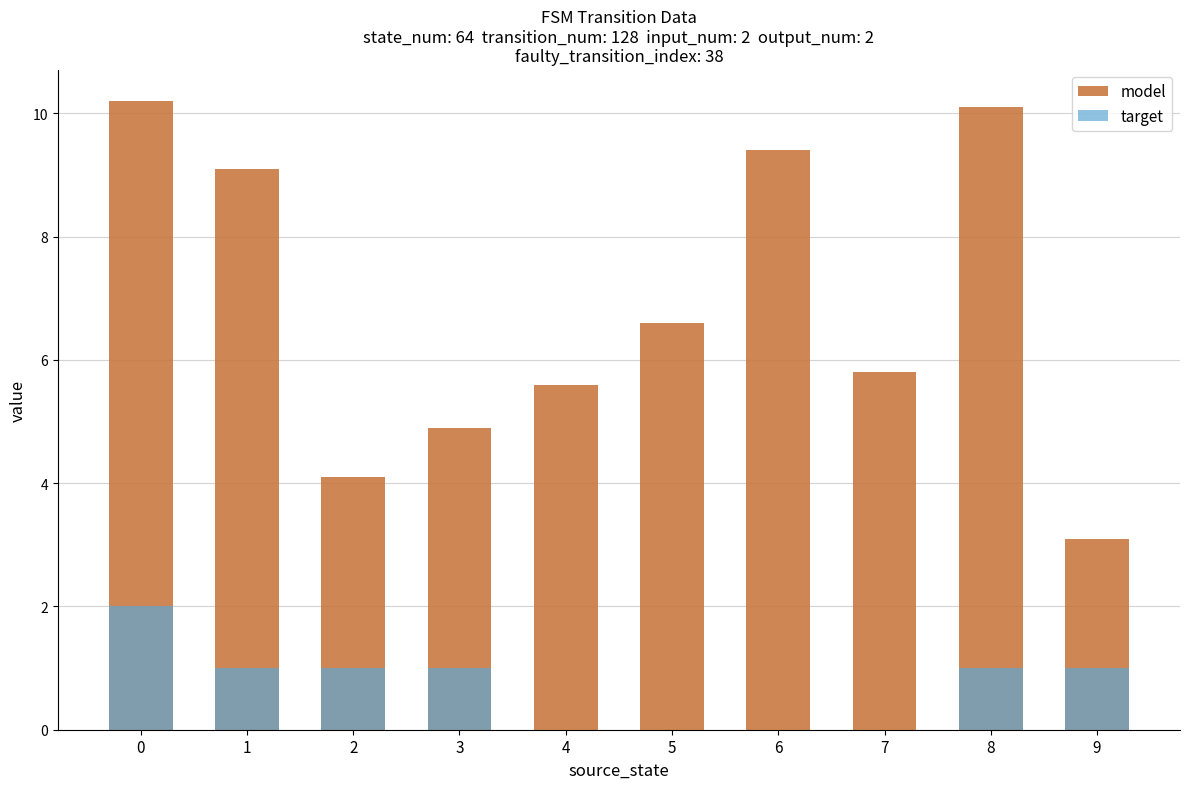

Count the number of categories in the chart.

10